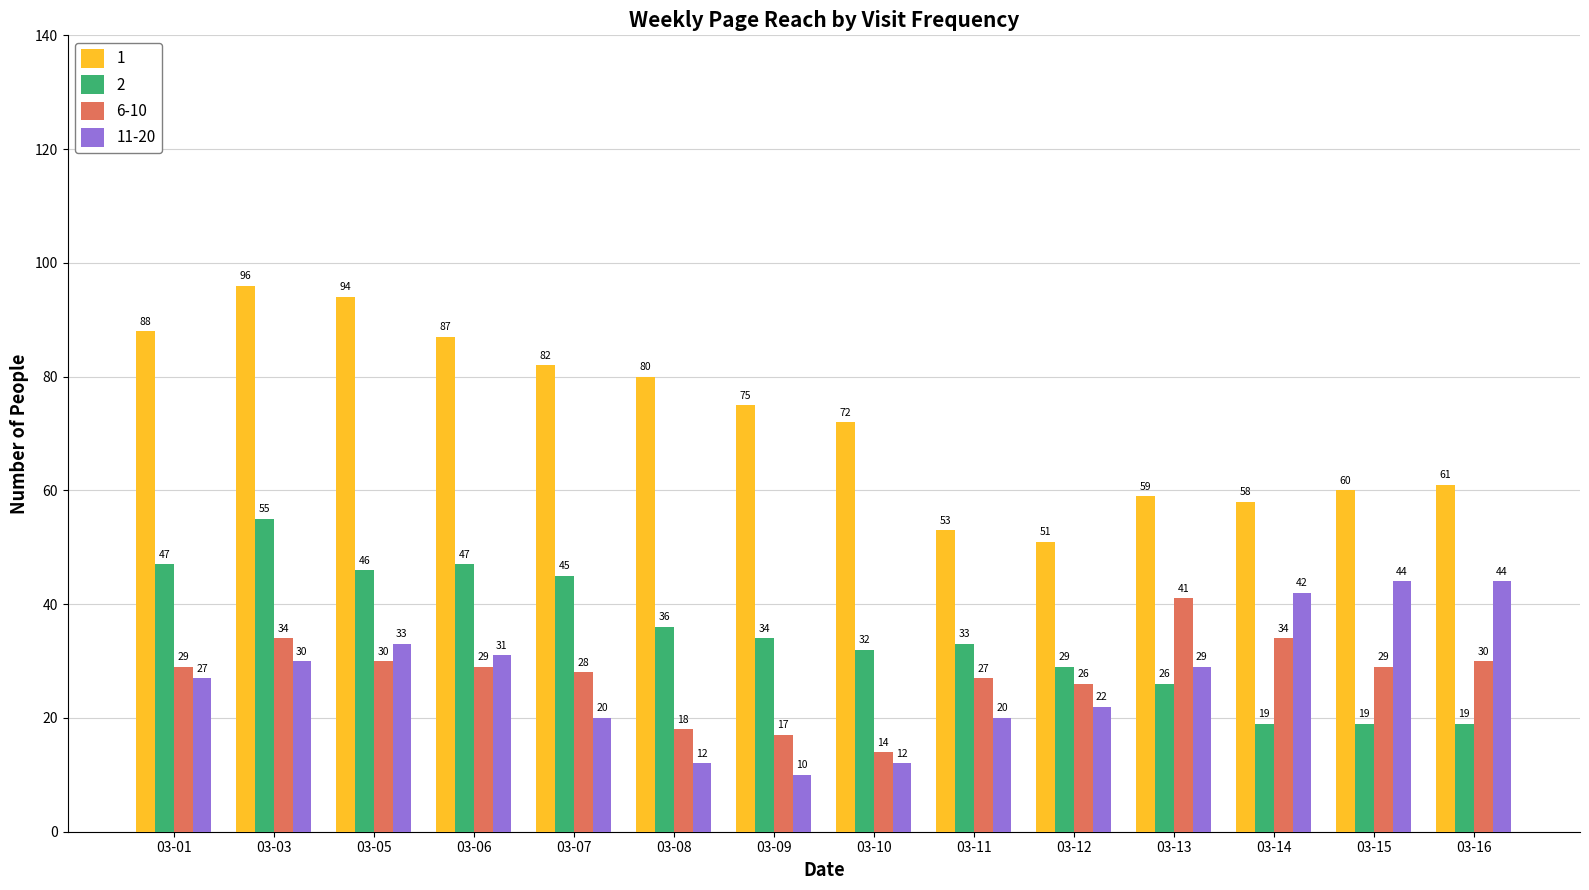

At how many categories does at least one series exceed 35?

14